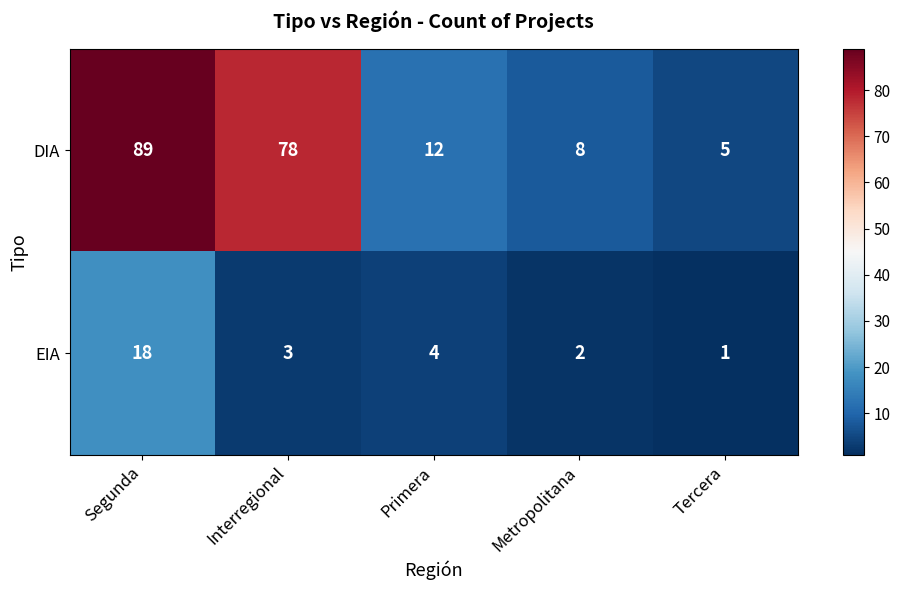

True or false: EIA has a value of 18 at Segunda.

True